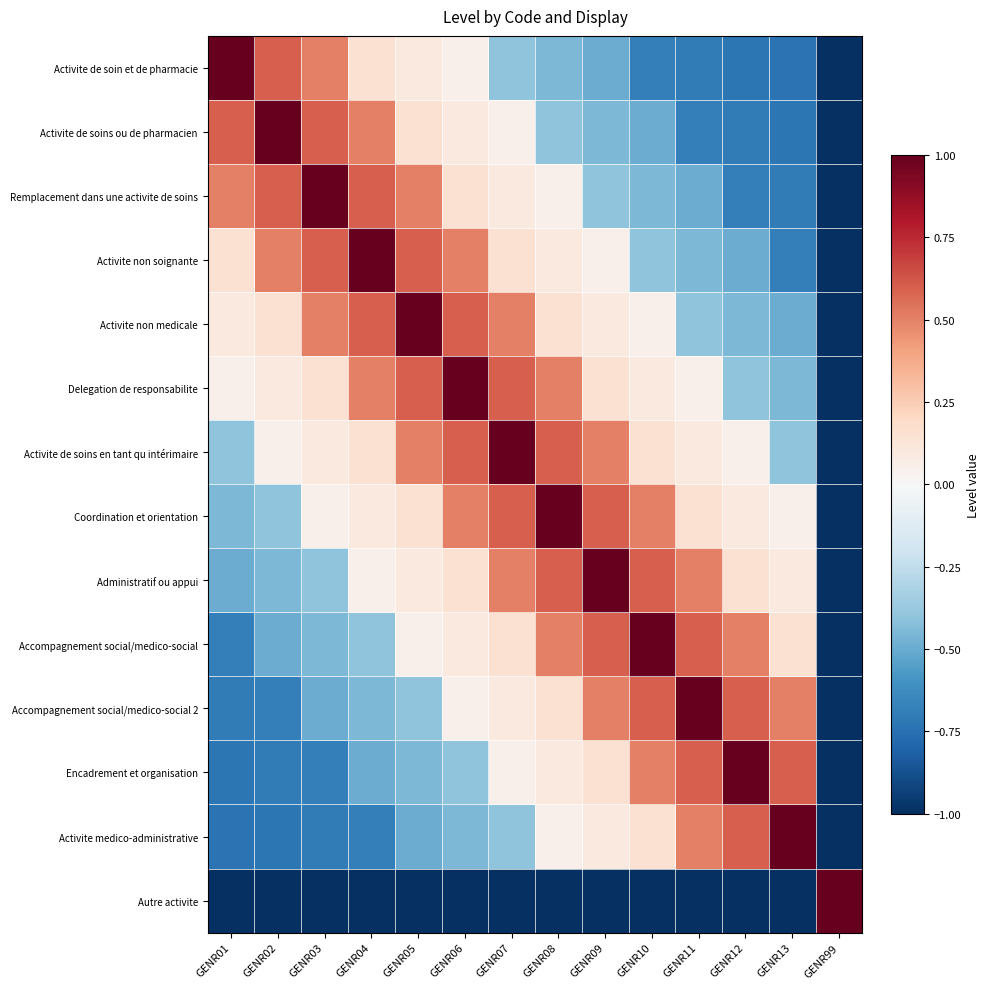

What is the difference between the highest and lowest values at GENR02?

2.0